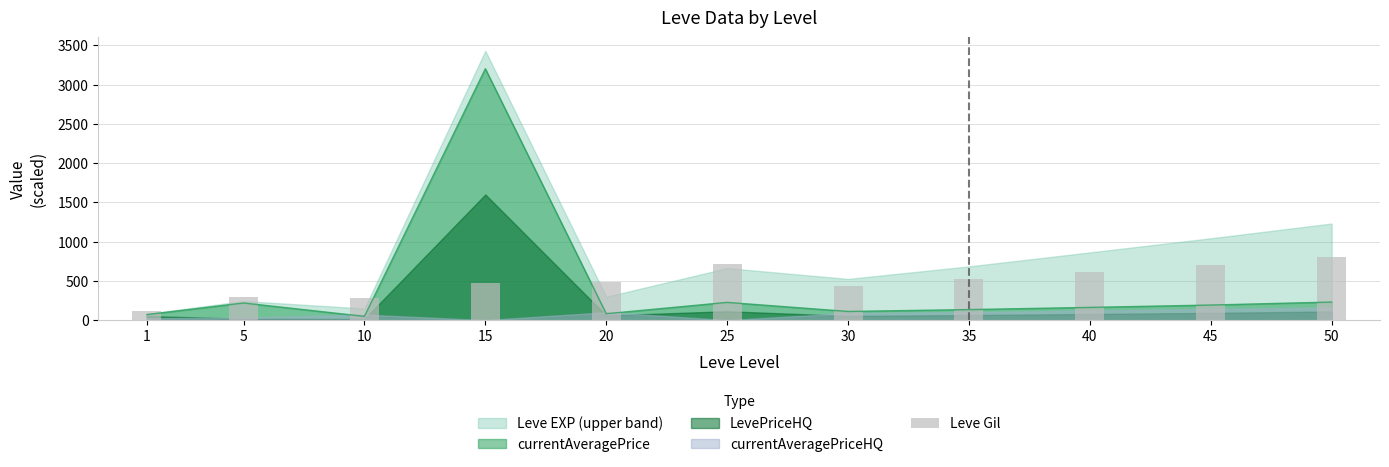

Reading left to right, transcribe all the data shown in this chart.

113	293	284	468	485	715	440	520	610	700	800